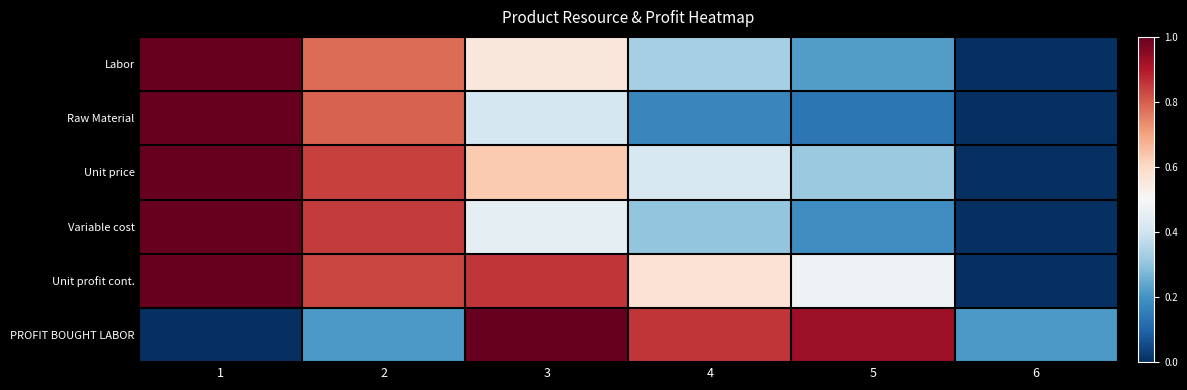

List the series in order of their peak value, highest first.

Labor, Raw Material, Unit price, Variable cost, Unit profit cont., PROFIT BOUGHT LABOR